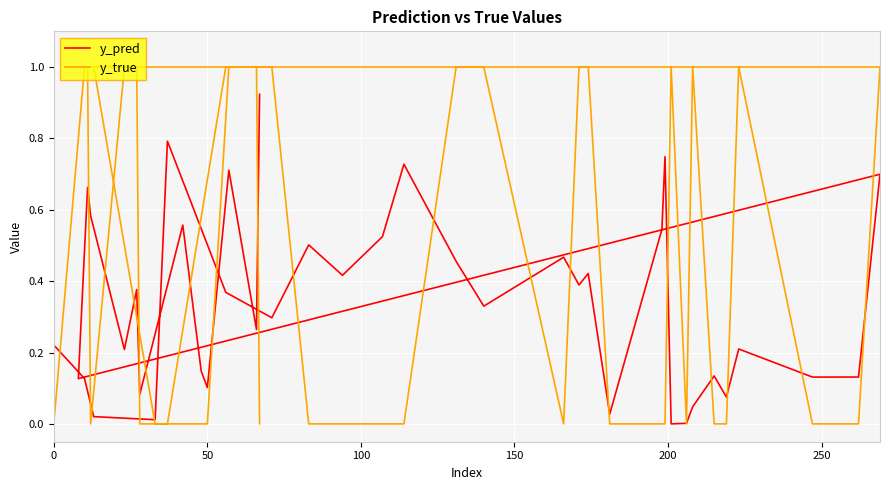

Reading left to right, extract all data points from this chart.

y_pred: 0.2	0.1	0.0	0.0	0.8	0.4	0.3	0.5	0.4	0.5	0.7	0.5	0.3	0.5	0.4	0.4	0.0	0.5	0.7	0.0	0.0	0.0	0.1	0.1	0.2	0.1	0.1	0.7	0.1	0.7	0.6	0.2	0.4	0.1	0.6	0.1	0.1	0.7	0.3	0.9
y_true: 0.0	1.0	1.0	0.0	0.0	1.0	1.0	0.0	0.0	0.0	0.0	1.0	1.0	0.0	1.0	1.0	0.0	0.0	0.0	1.0	0.0	1.0	0.0	0.0	1.0	0.0	0.0	1.0	1.0	1.0	0.0	1.0	1.0	0.0	0.0	0.0	0.0	1.0	1.0	0.0